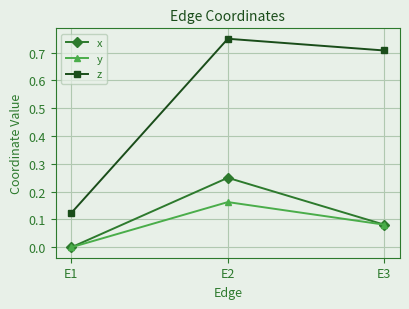

Is the value of x at E2 greater than the value of z at E1?

Yes